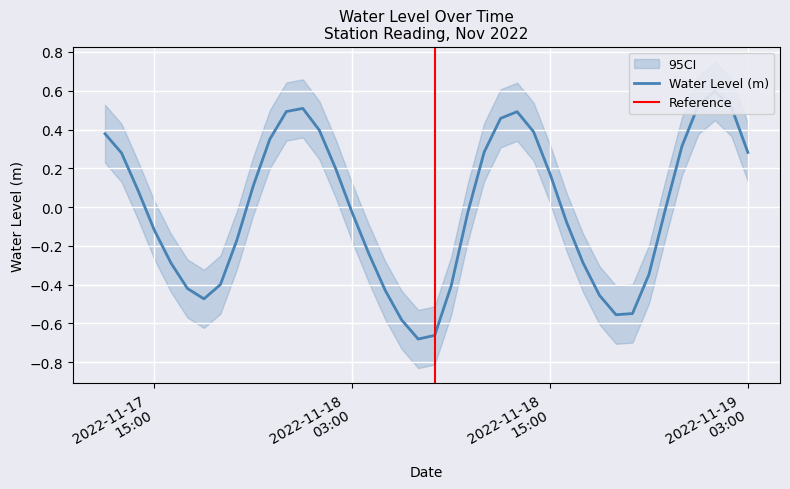

At which label is the value closest to 0?

2022-11-18 22:00:00